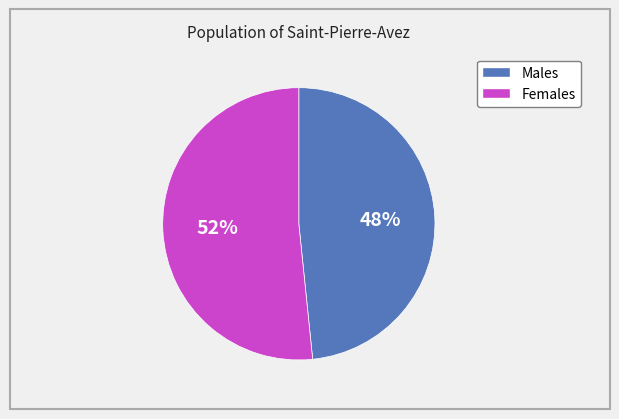

Is there any slice that represents more than half of the pie?

Yes